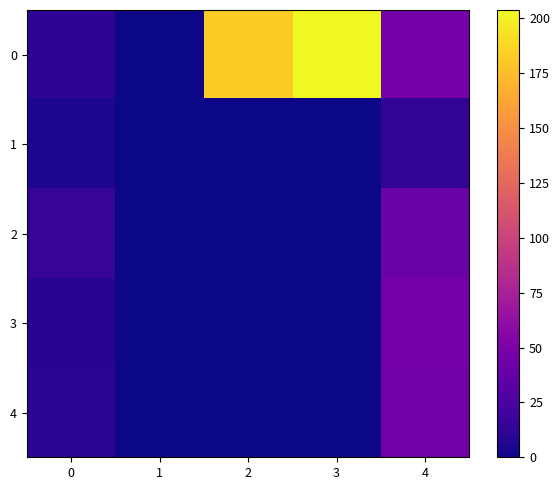

Reading left to right, list all the values displayed in this chart.

0: 0=12.3	1=0.0	2=181.6	3=203.8	4=46.8
1: 0=5.1	1=0.0	2=0.0	3=0.0	4=13.3
2: 0=15.4	1=0.0	2=0.0	3=0.0	4=40.8
3: 0=9.2	1=0.0	2=0.0	3=0.0	4=46.2
4: 0=10.8	1=0.0	2=0.0	3=0.0	4=44.3